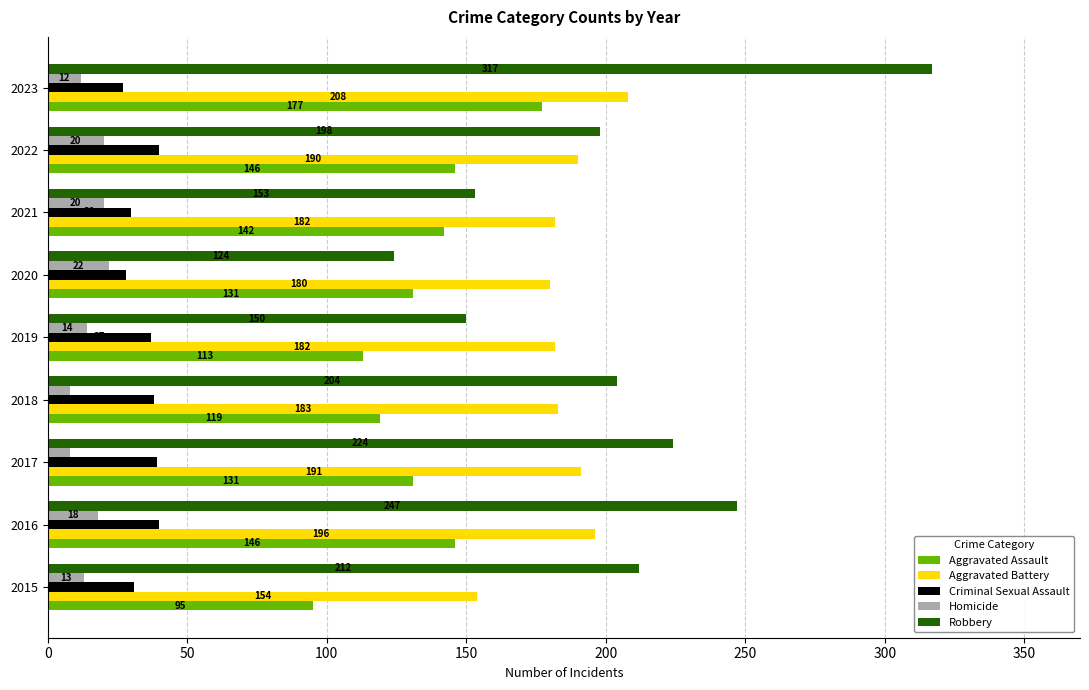

What are all the series names shown in the legend?

Aggravated Assault, Aggravated Battery, Criminal Sexual Assault, Homicide, Robbery